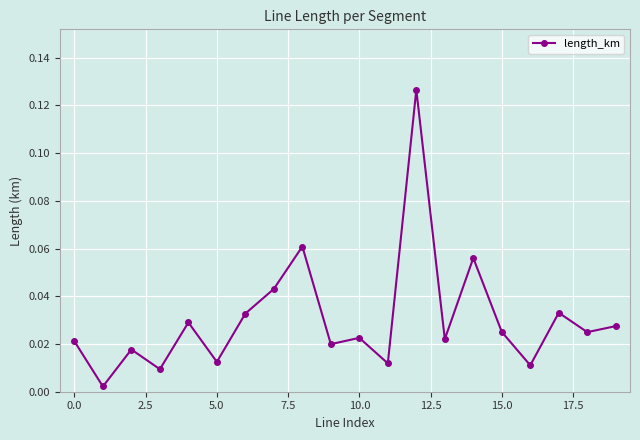

True or false: the data has more than 0 interior local peaks.

True